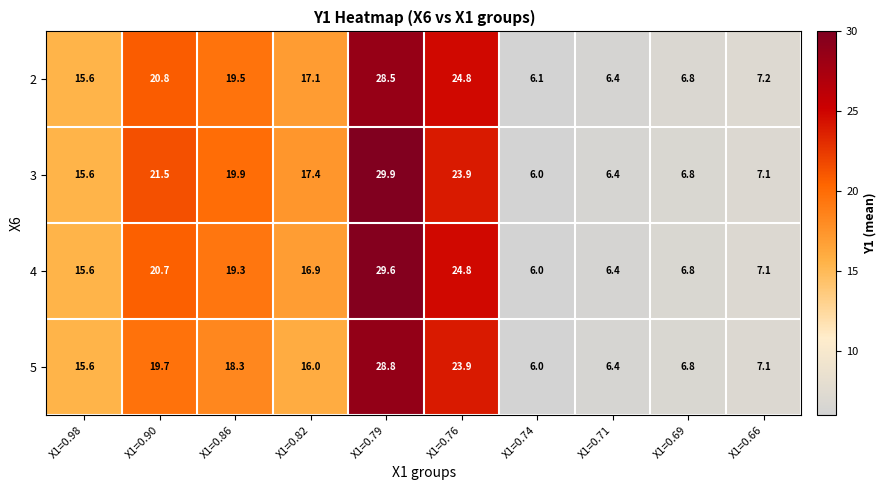

List the series in order of their peak value, lowest first.

2, 5, 4, 3